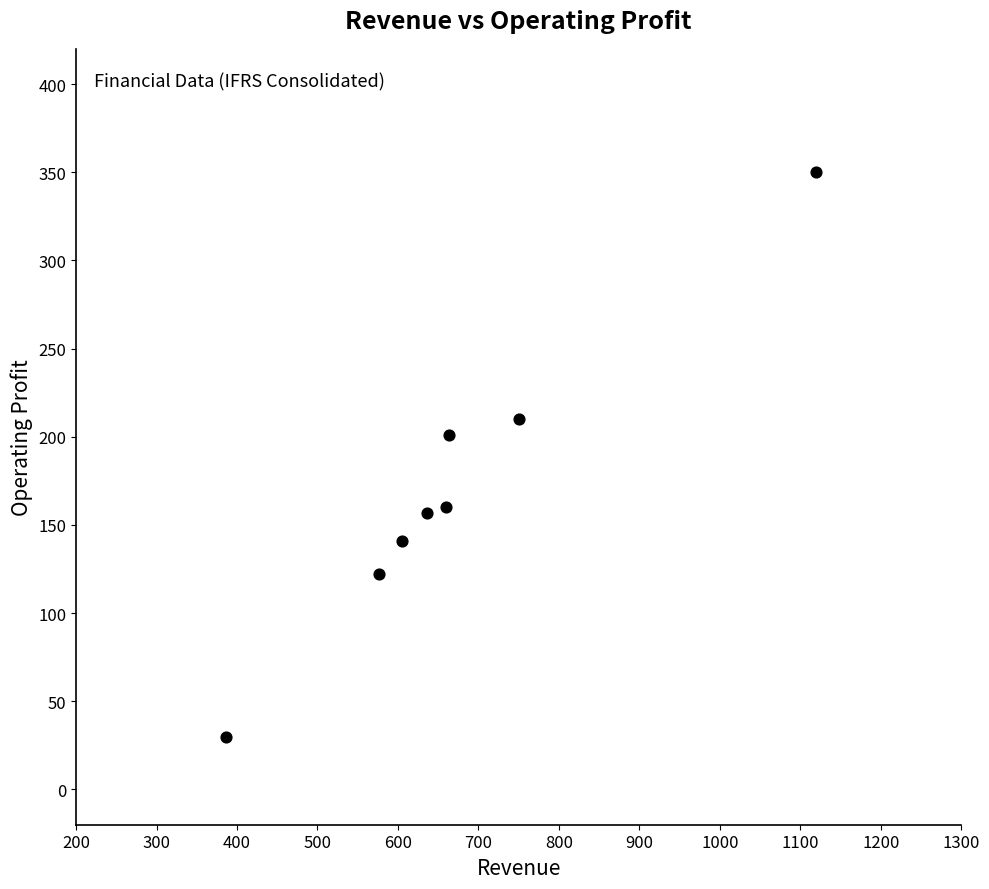

What Y value in the scatter plot is closest to 190?

201